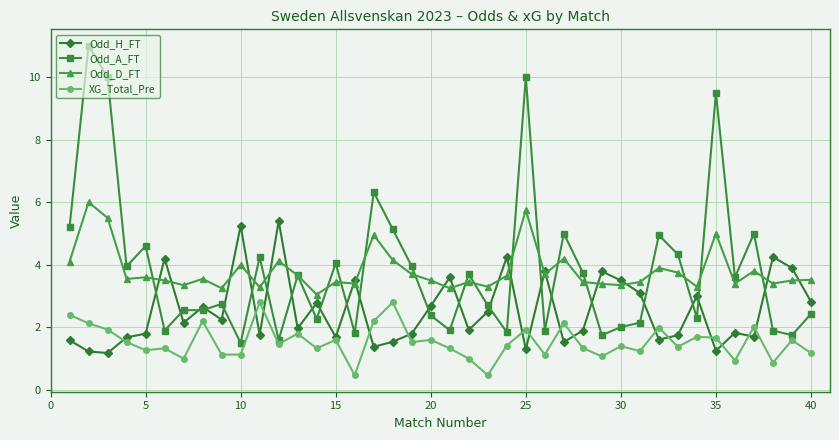

What is the highest value of the Odd_D_FT series?

6.0